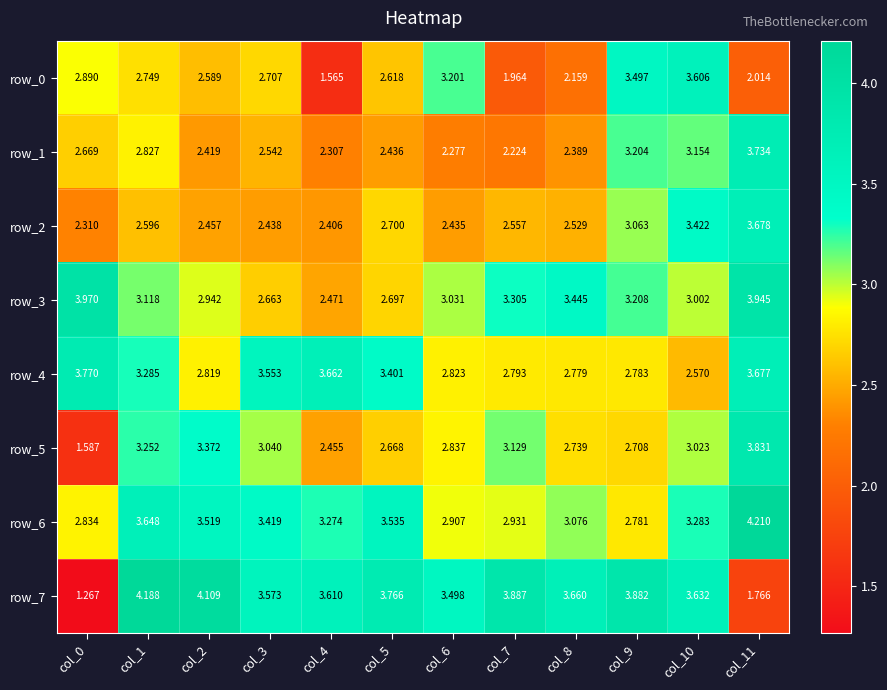

At which label does row_0 first exceed 2?

col_0